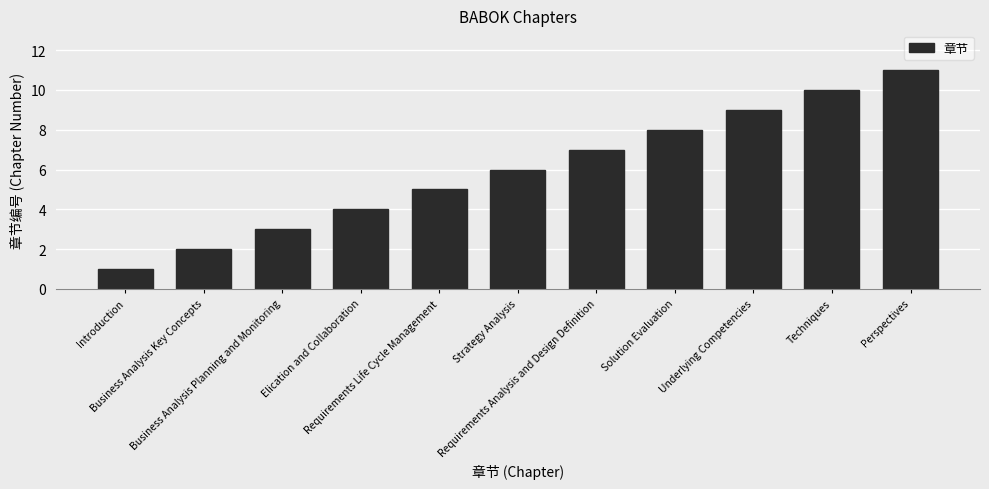

What is the average value?

6